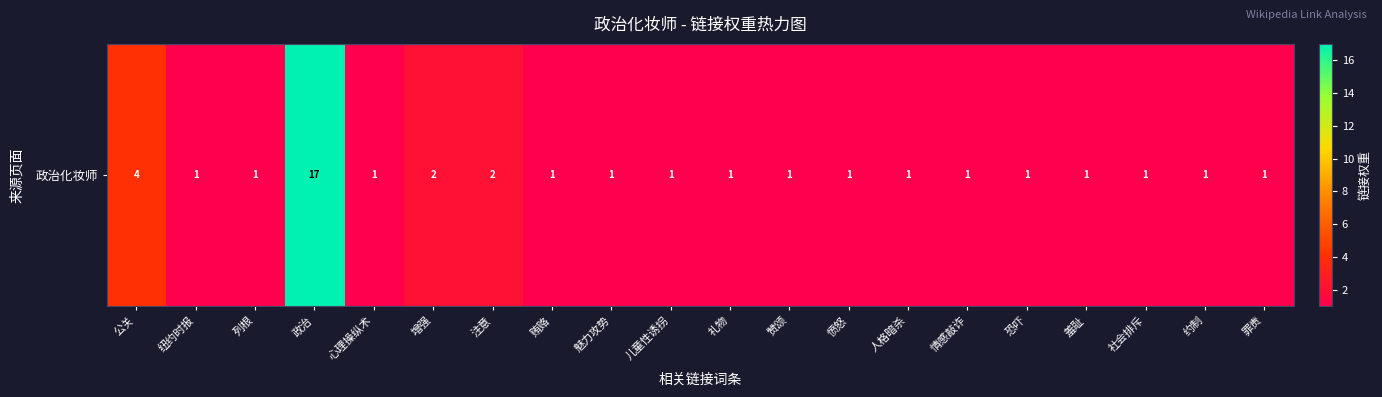

What is the change in value from 政治 to 礼物?

-16